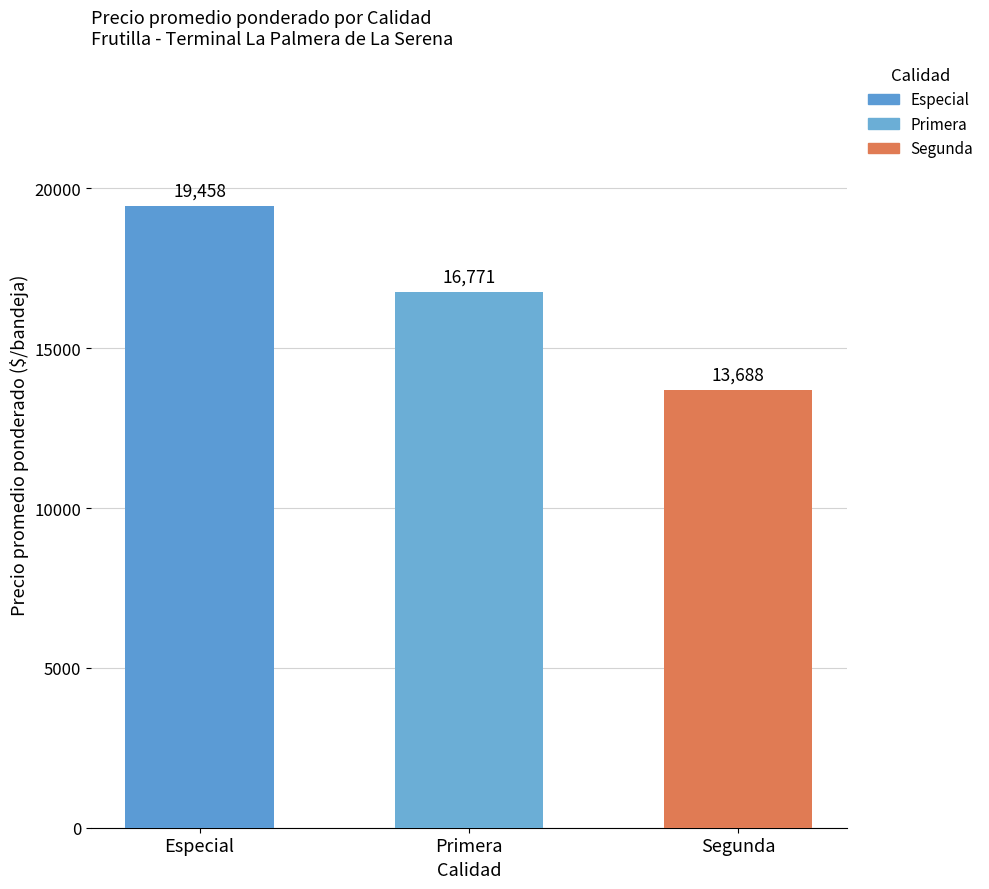

What is the minimum value shown in the chart?

13688